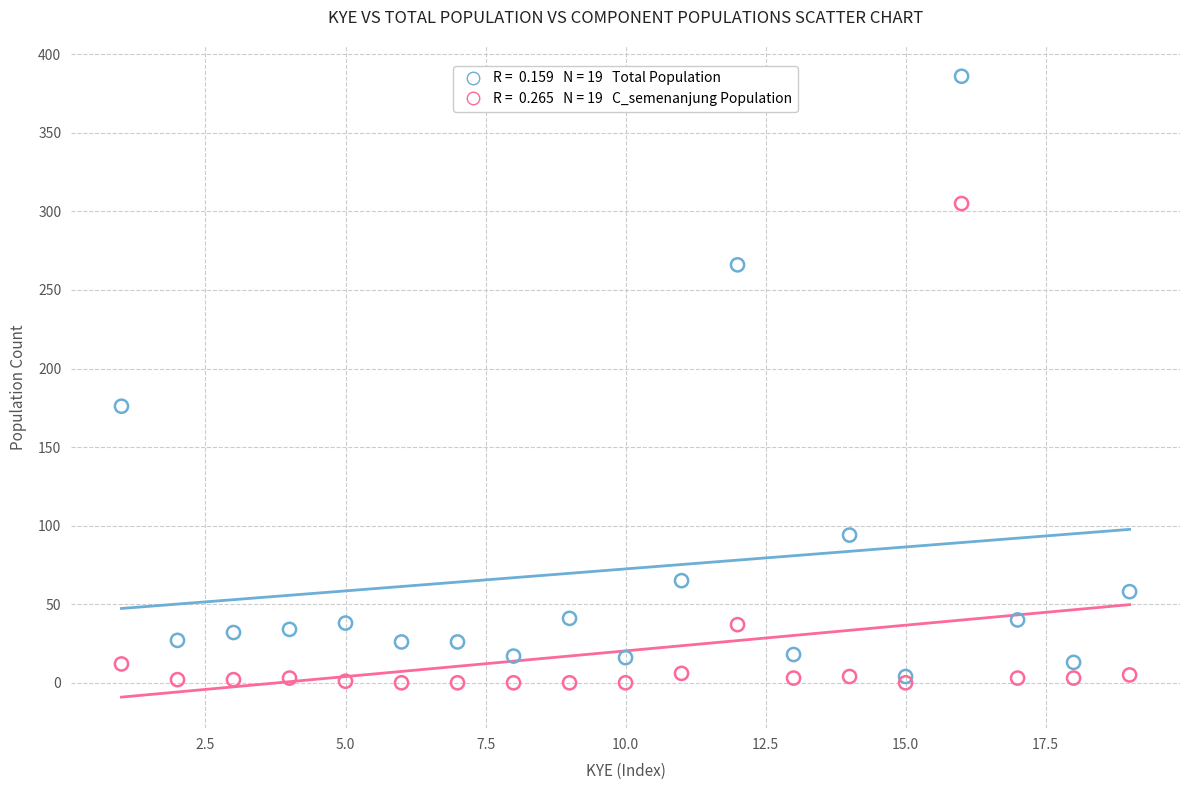

Across all series, what Y value is closest to 193?

176